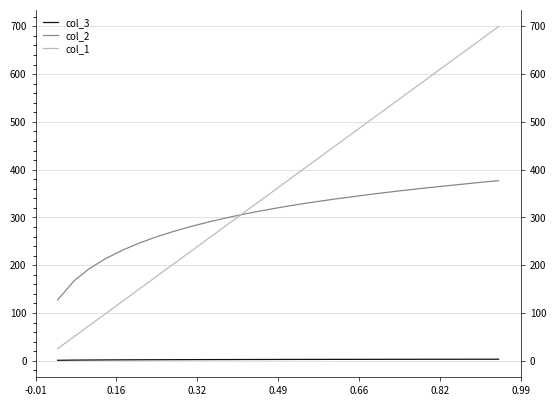

True or false: col_3 has a value of 1.5 at 26.

False